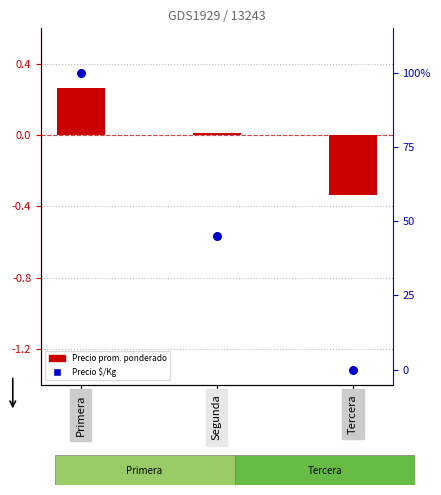

Is the value of Precio prom. ponderado at Segunda greater than the value of Precio $/Kg at Primera?

No